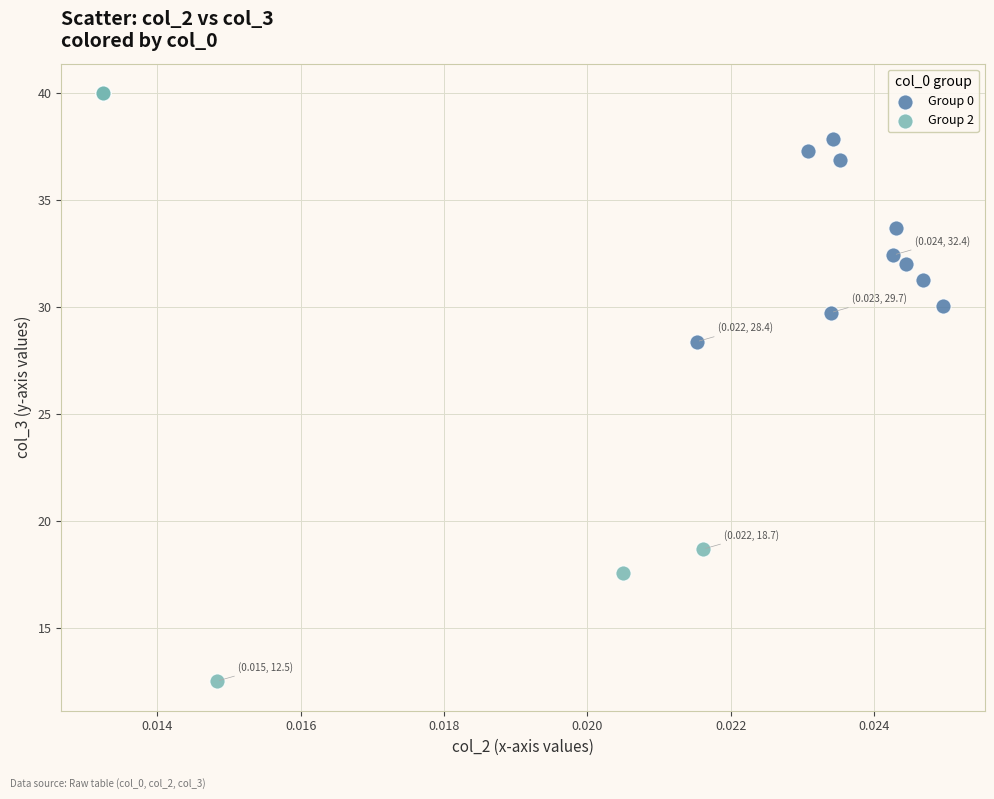

What are all the series names shown in the legend?

Group 0, Group 2